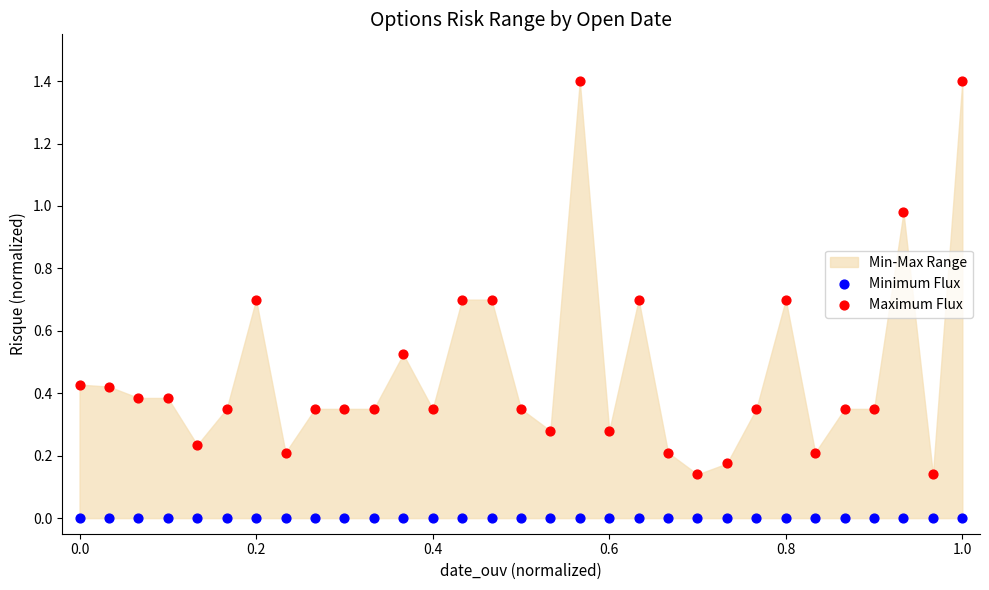

Which series reaches the minimum Y coordinate?

Minimum Flux